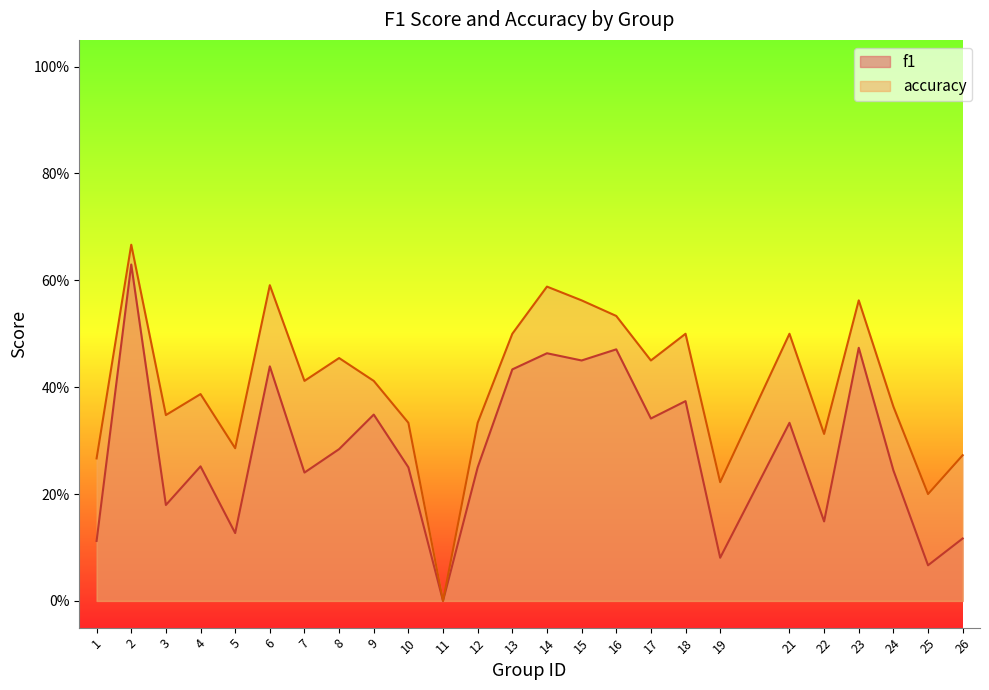

Reading right to left, transcribe all the data shown in this chart.

f1: 0.1	0.1	0.2	0.5	0.1	0.3	0.1	0.4	0.3	0.5	0.4	0.5	0.4	0.2	0.0	0.2	0.3	0.3	0.2	0.4	0.1	0.3	0.2	0.6	0.1
accuracy: 0.3	0.2	0.4	0.6	0.3	0.5	0.2	0.5	0.5	0.5	0.6	0.6	0.5	0.3	0.0	0.3	0.4	0.5	0.4	0.6	0.3	0.4	0.3	0.7	0.3